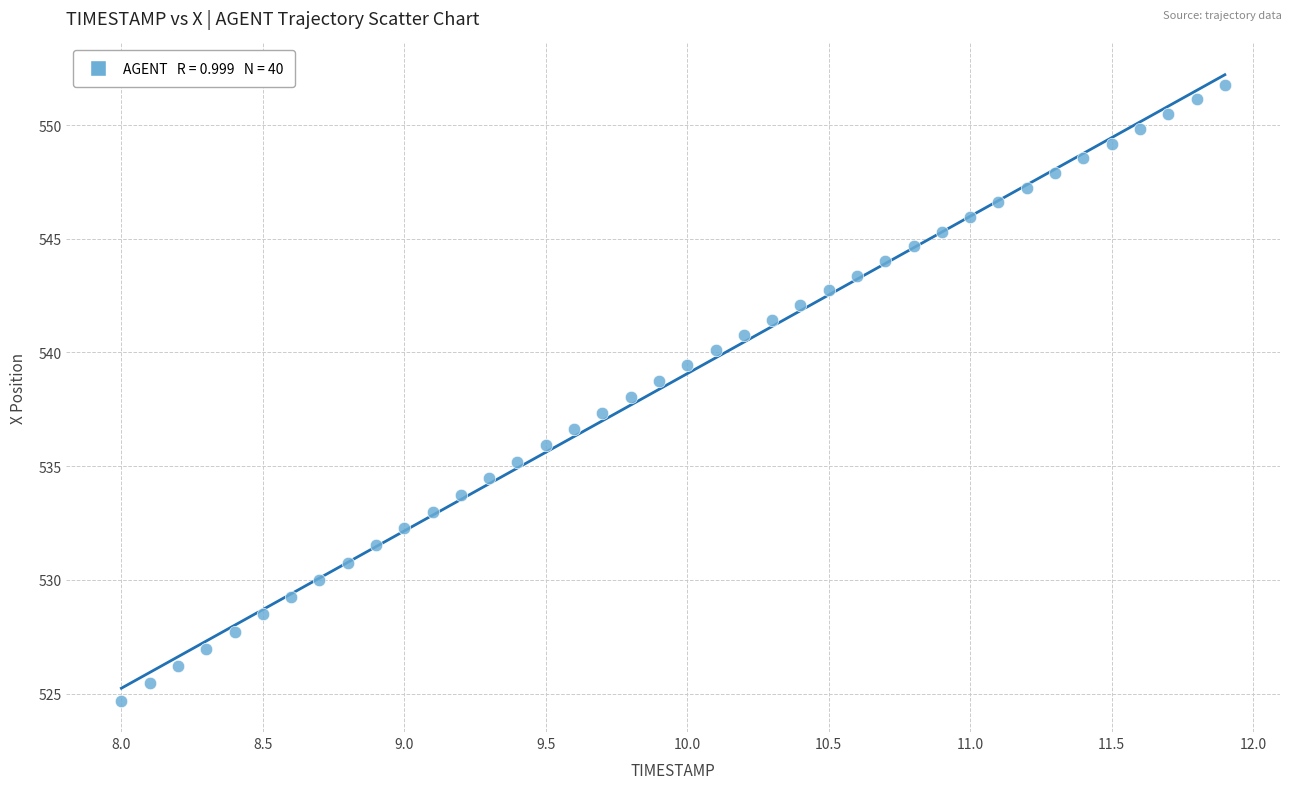

What is the range of Y values (max minus min)?

27.1